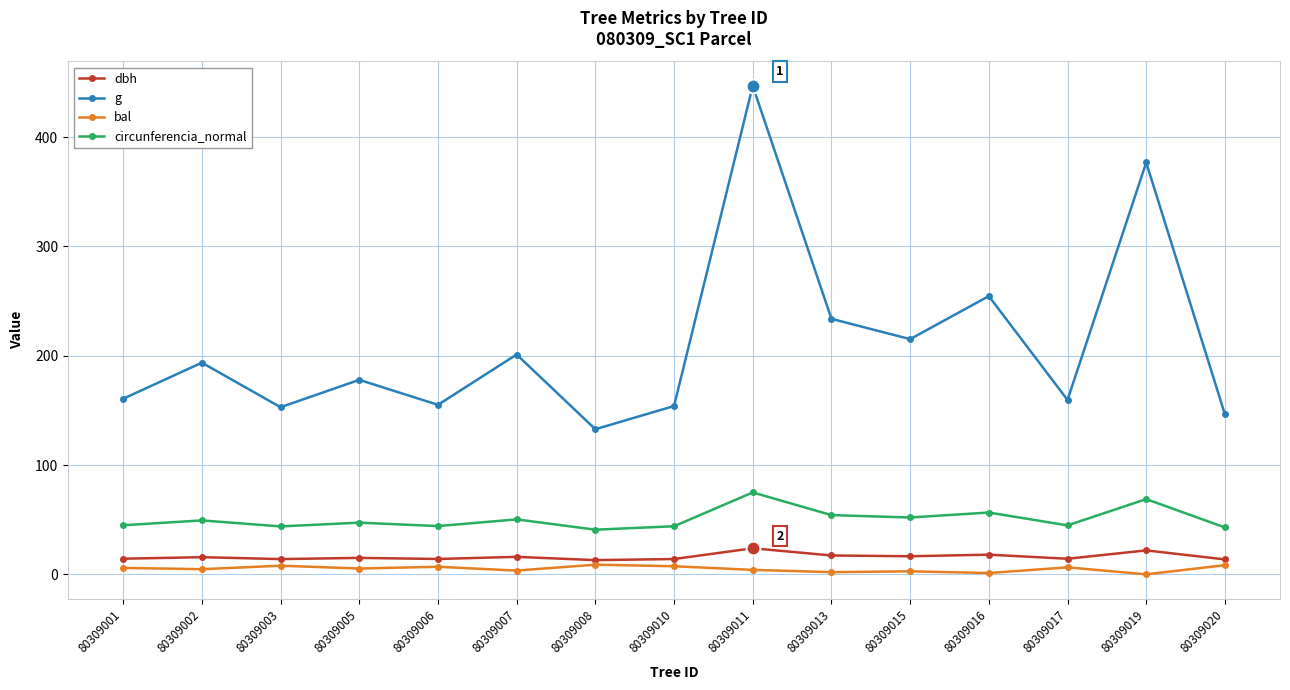

The value of dbh at 80309002 is 15.7. True or false?

True